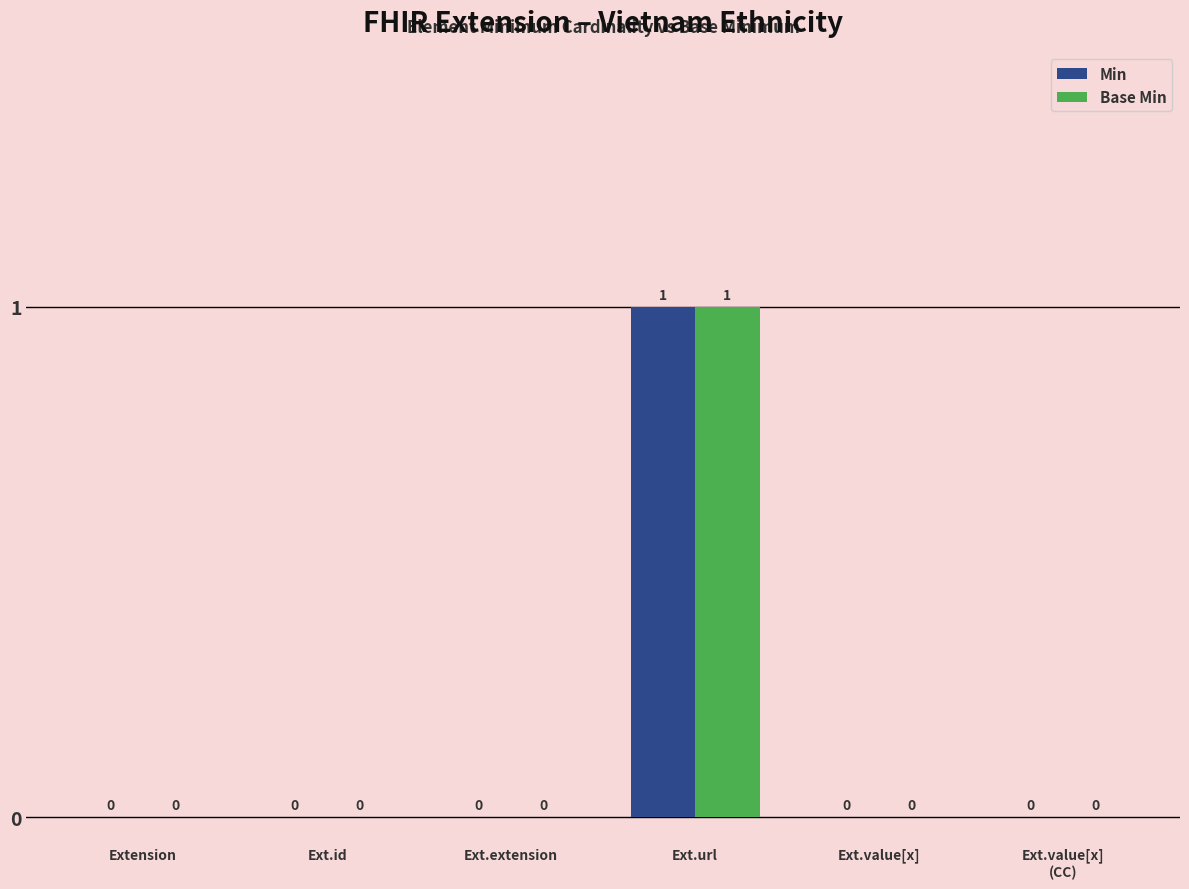

How many categories are shown in the chart?

6